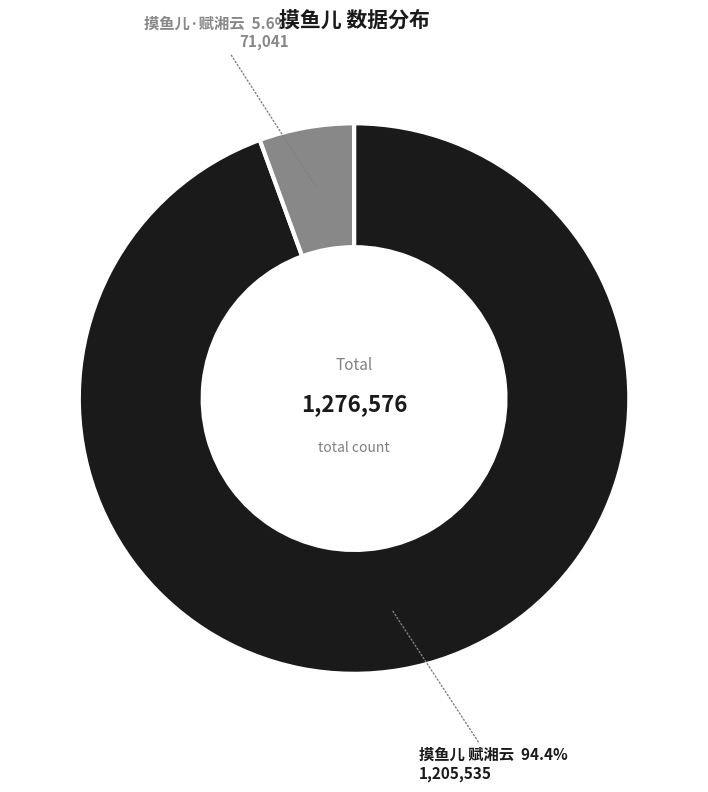

Does any single category account for the majority?

Yes